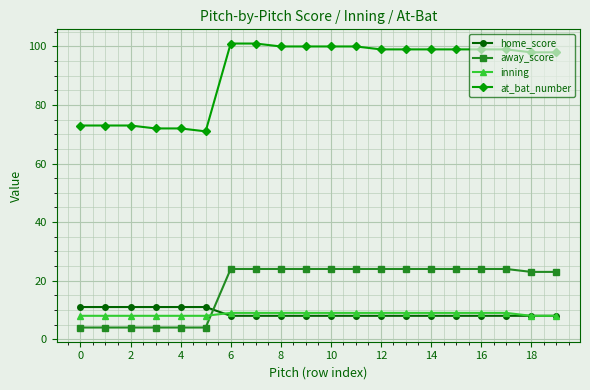

List the series in order of their peak value, lowest first.

inning, home_score, away_score, at_bat_number